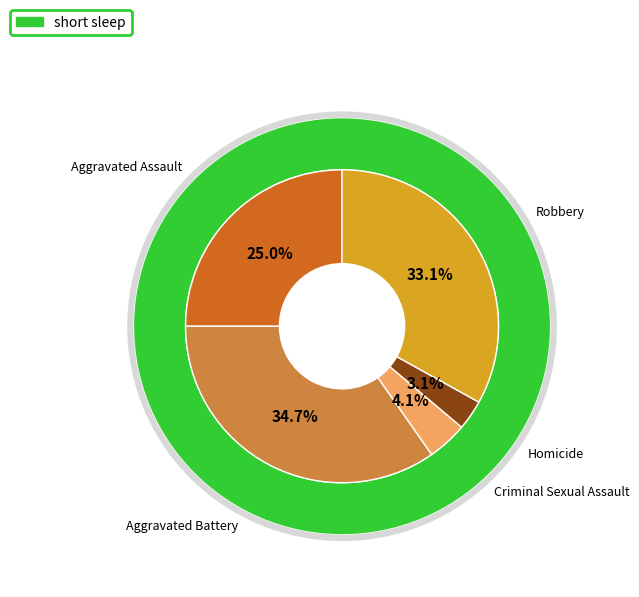

Is there any slice that represents more than half of the pie?

No